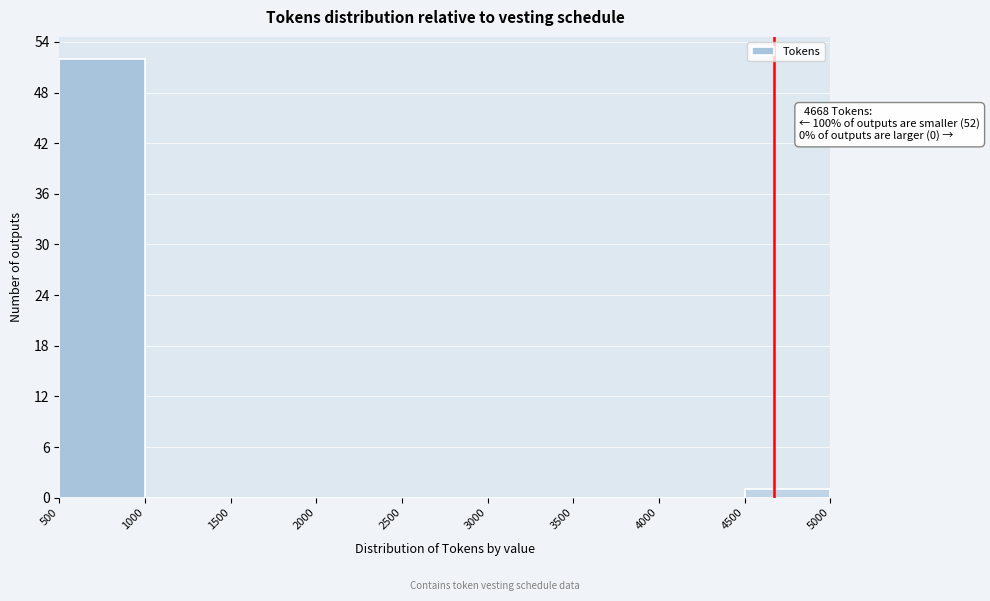

Which range on the x-axis has the tallest bar?

500 to 1000